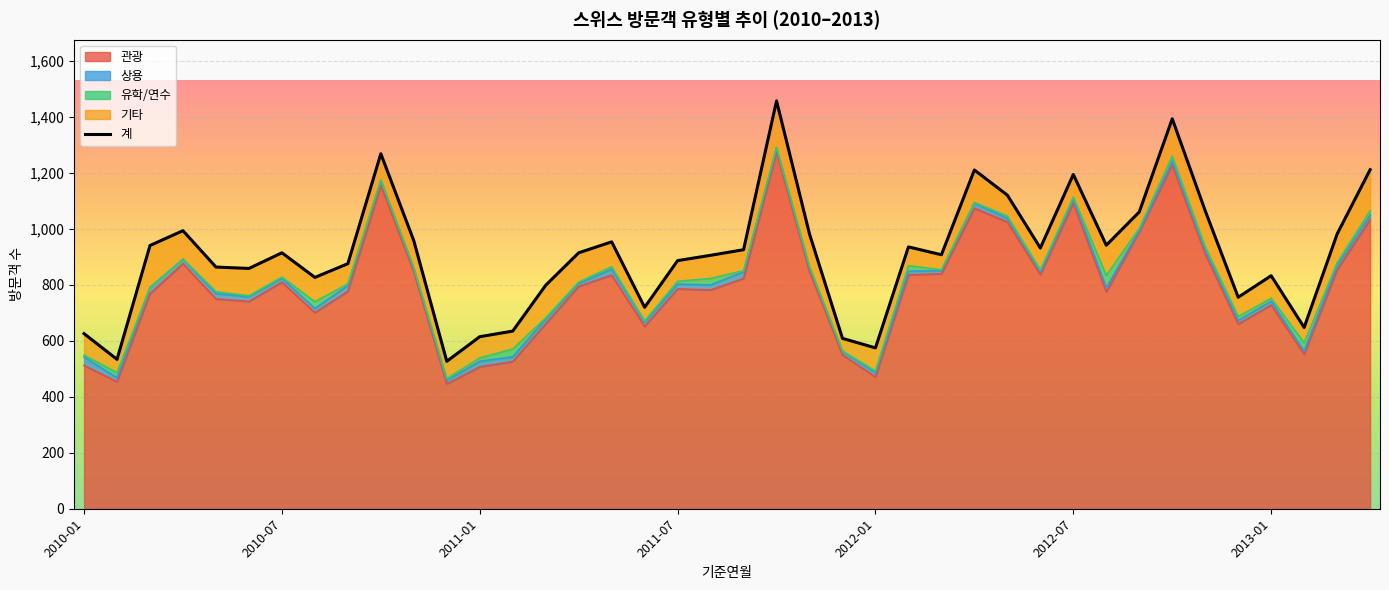

What is the change in value from 2010-01 to 22?

+356